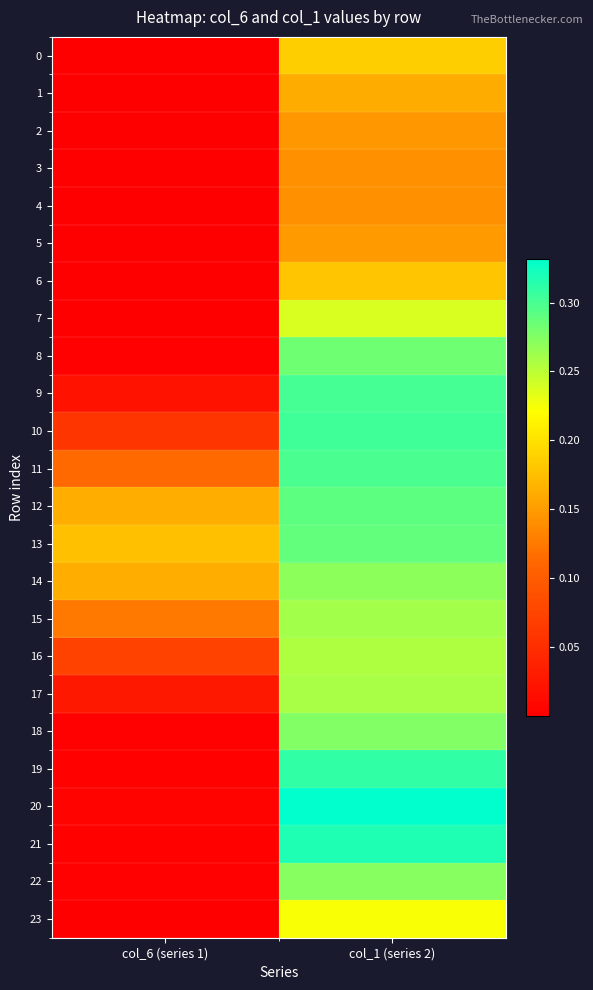

Reading left to right, transcribe all the data shown in this chart.

0: col_6 (series 1)=0.0	col_1 (series 2)=0.2
1: col_6 (series 1)=0.0	col_1 (series 2)=0.2
2: col_6 (series 1)=0.0	col_1 (series 2)=0.1
3: col_6 (series 1)=0.0	col_1 (series 2)=0.1
4: col_6 (series 1)=0.0	col_1 (series 2)=0.1
5: col_6 (series 1)=0.0	col_1 (series 2)=0.1
6: col_6 (series 1)=0.0	col_1 (series 2)=0.2
7: col_6 (series 1)=0.0	col_1 (series 2)=0.2
8: col_6 (series 1)=0.0	col_1 (series 2)=0.3
9: col_6 (series 1)=0.0	col_1 (series 2)=0.3
10: col_6 (series 1)=0.1	col_1 (series 2)=0.3
11: col_6 (series 1)=0.1	col_1 (series 2)=0.3
12: col_6 (series 1)=0.2	col_1 (series 2)=0.3
13: col_6 (series 1)=0.2	col_1 (series 2)=0.3
14: col_6 (series 1)=0.2	col_1 (series 2)=0.3
15: col_6 (series 1)=0.1	col_1 (series 2)=0.3
16: col_6 (series 1)=0.1	col_1 (series 2)=0.3
17: col_6 (series 1)=0.0	col_1 (series 2)=0.3
18: col_6 (series 1)=0.0	col_1 (series 2)=0.3
19: col_6 (series 1)=0.0	col_1 (series 2)=0.3
20: col_6 (series 1)=0.0	col_1 (series 2)=0.3
21: col_6 (series 1)=0.0	col_1 (series 2)=0.3
22: col_6 (series 1)=0.0	col_1 (series 2)=0.3
23: col_6 (series 1)=0.0	col_1 (series 2)=0.2